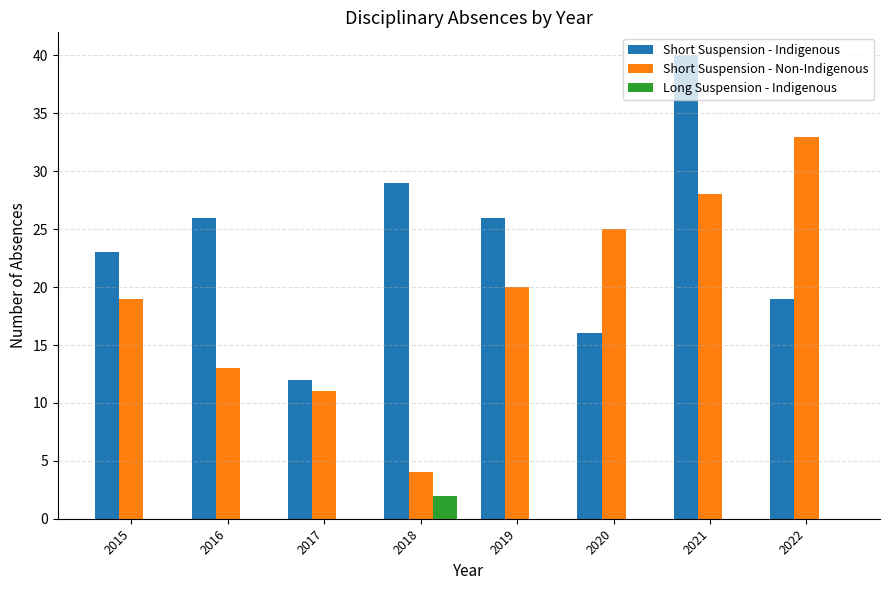

How many groups of bars are there?

8